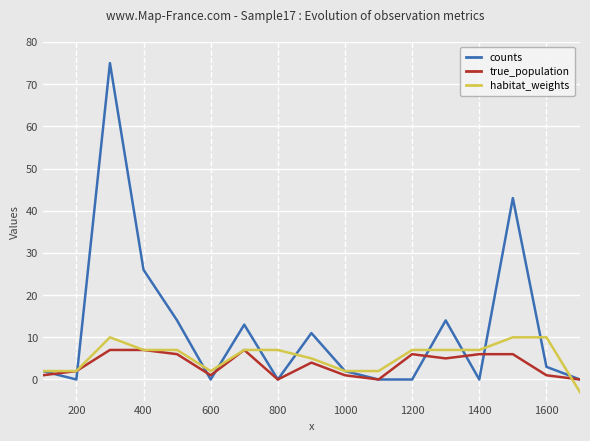

How many lines are shown in the chart?

3